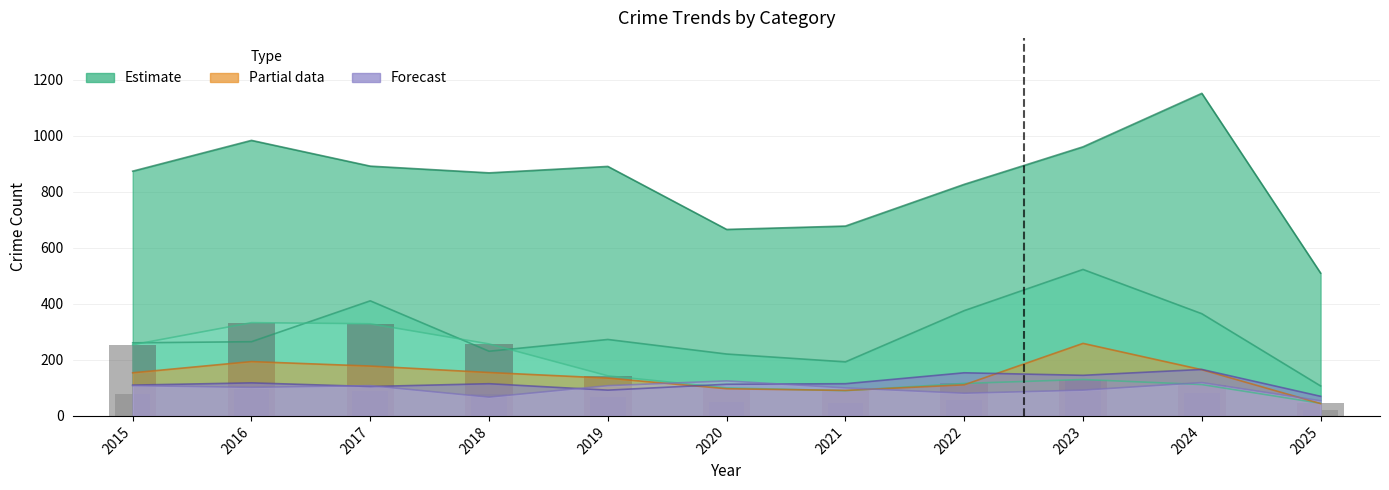

What is the value of the Aggravated Assault bar at the 1st from the left?

110